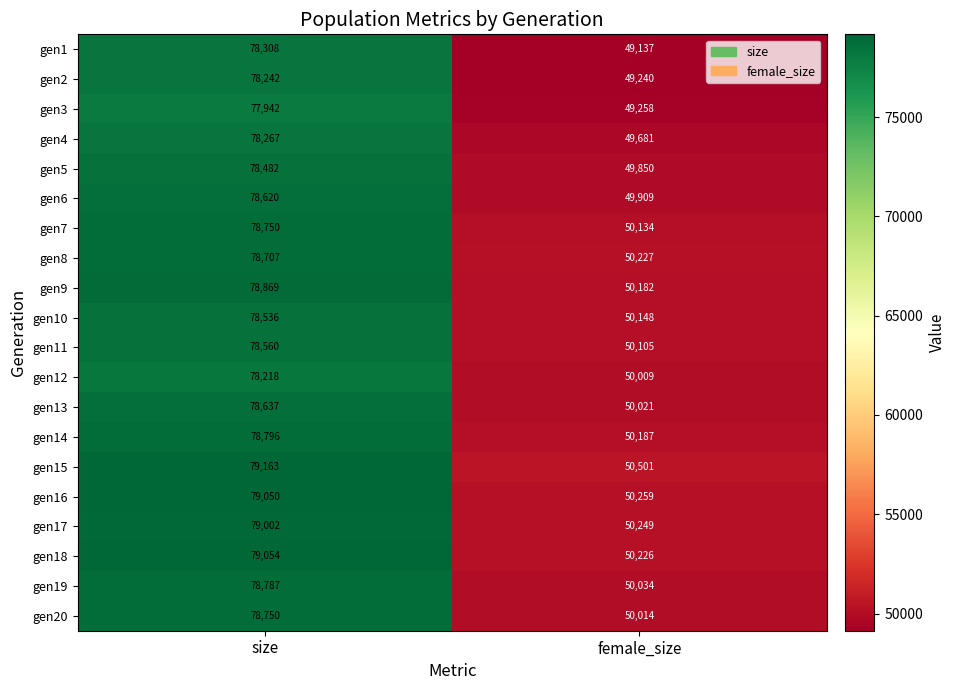

What is the average value of the gen3 series?

63600